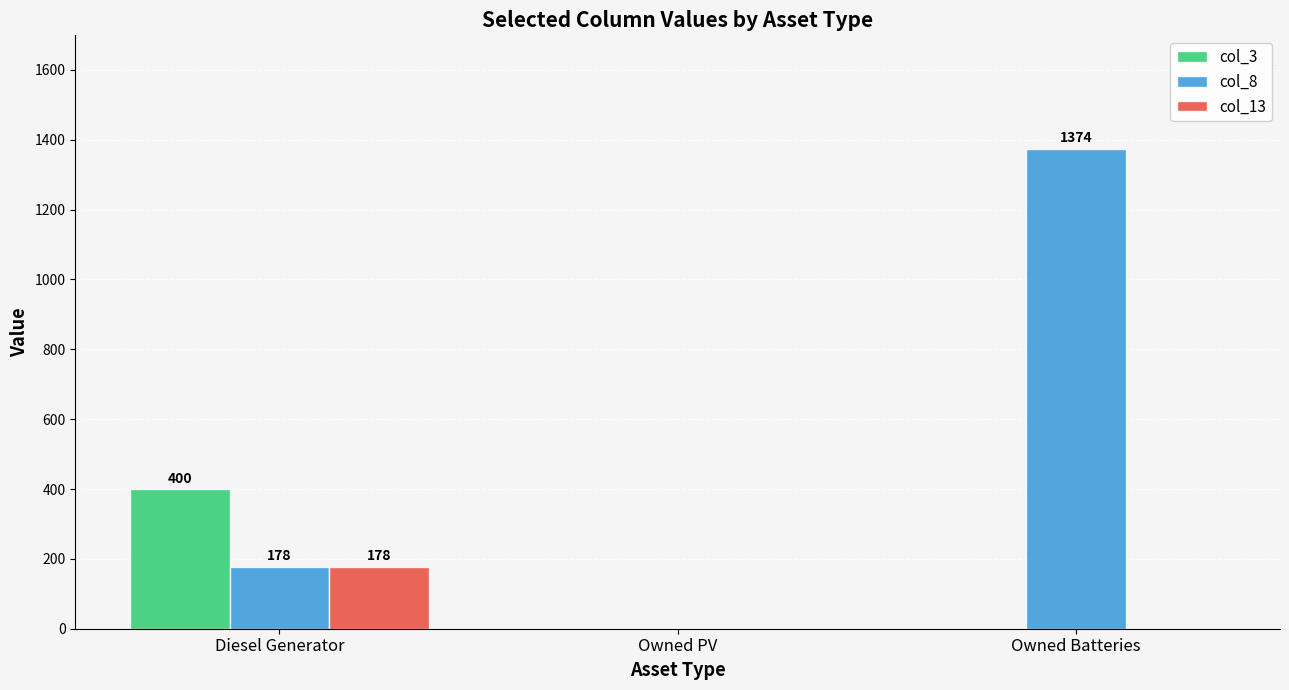

Reading left to right, transcribe all the data shown in this chart.

col_3: Diesel Generator=400	Owned PV=0	Owned Batteries=0
col_8: Diesel Generator=178	Owned PV=0	Owned Batteries=1374
col_13: Diesel Generator=178	Owned PV=0	Owned Batteries=0